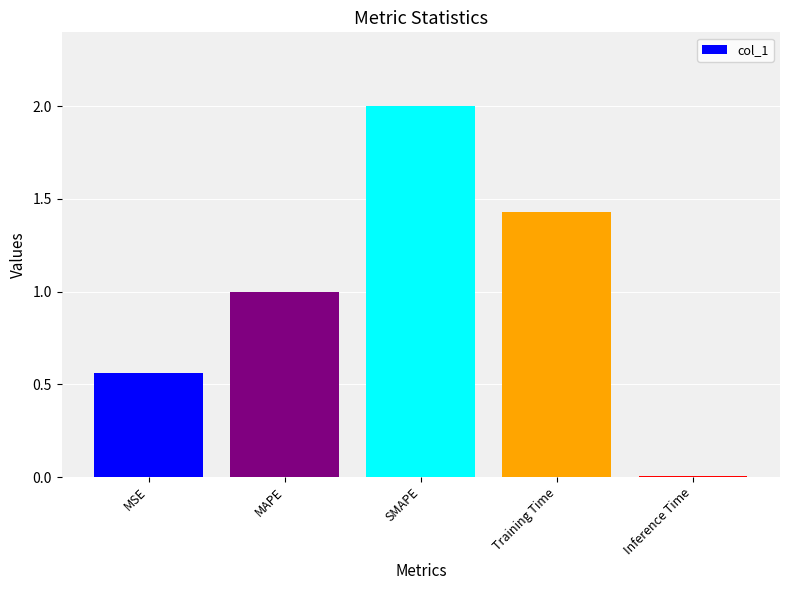

How many bars are there in total?

5